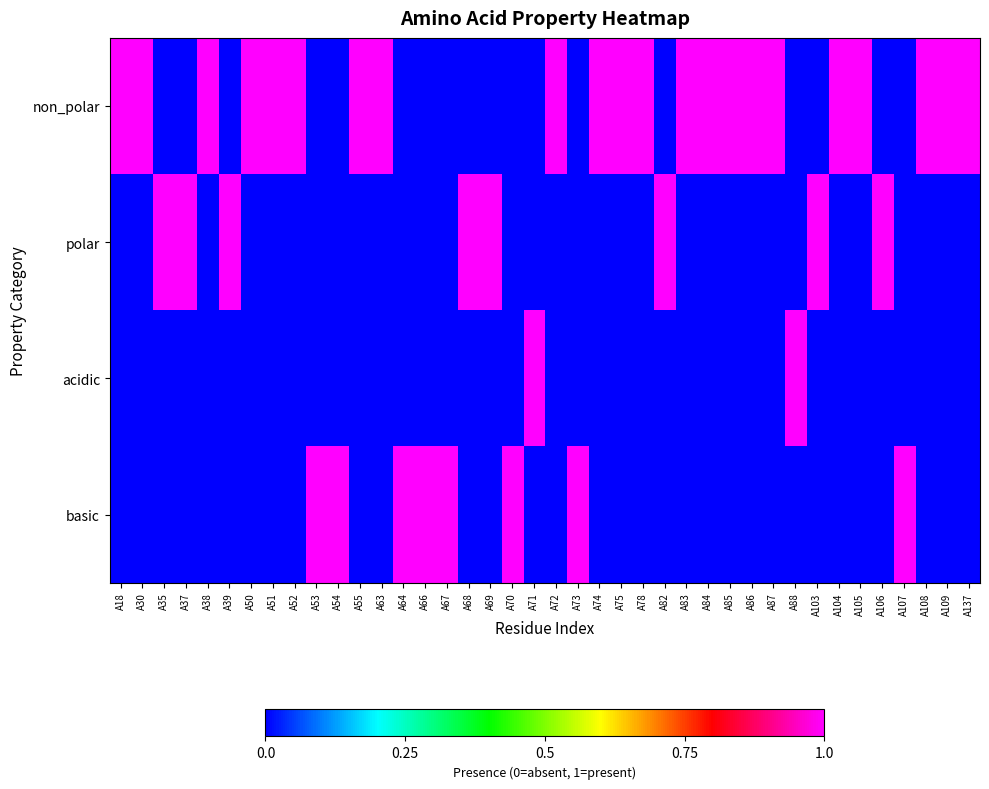

Which has a higher value, A108 or A71?

A108